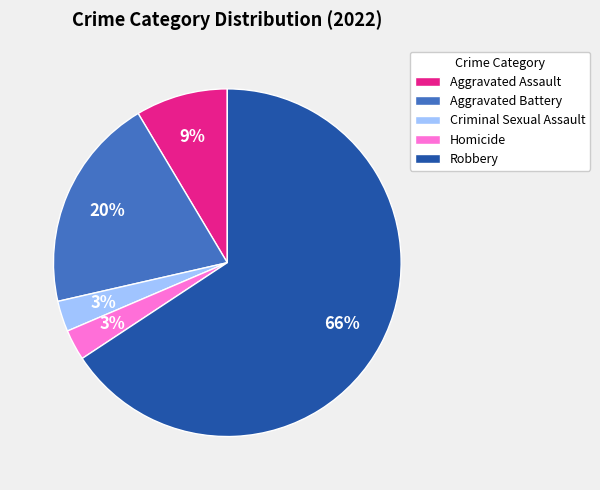

To the nearest percent, what is the combined percentage of Aggravated Assault and Robbery?

74%